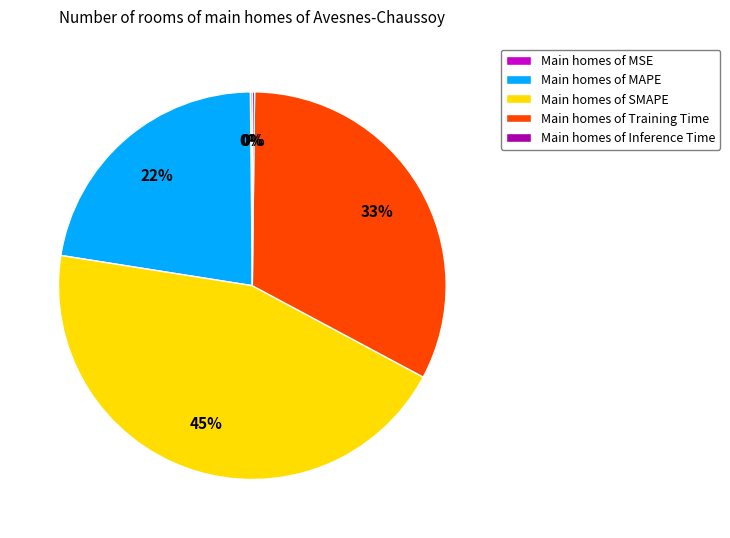

To the nearest percent, what is the average slice percentage?

20%